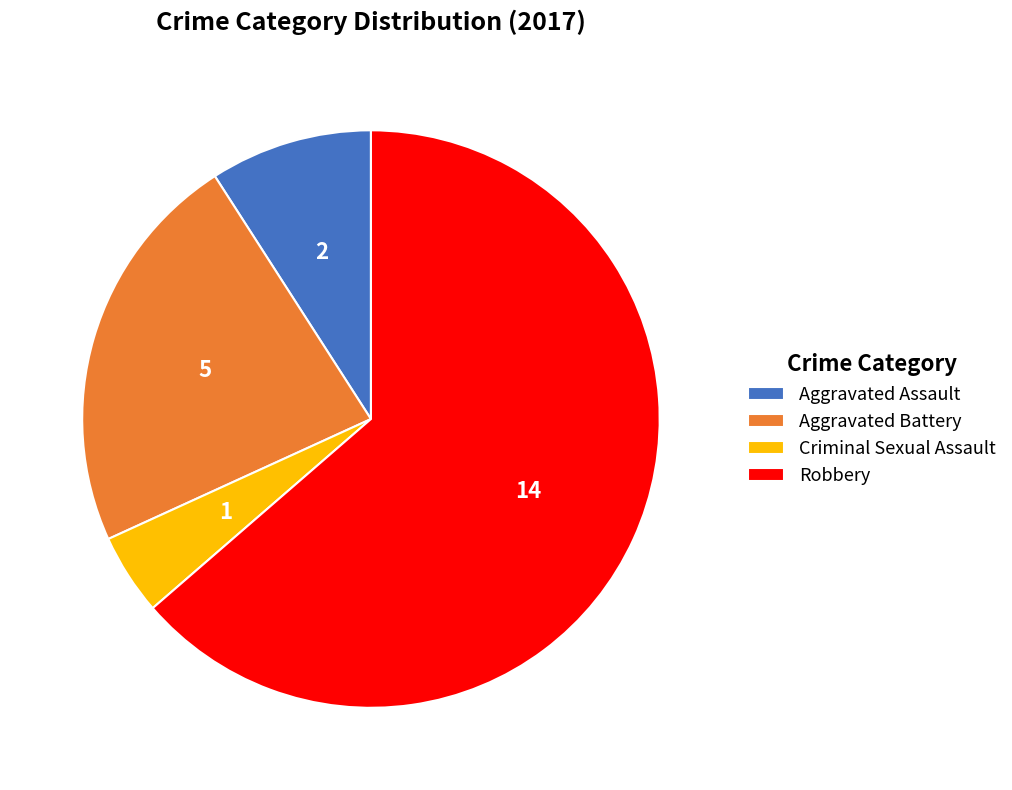

How many slices are in this pie chart?

4